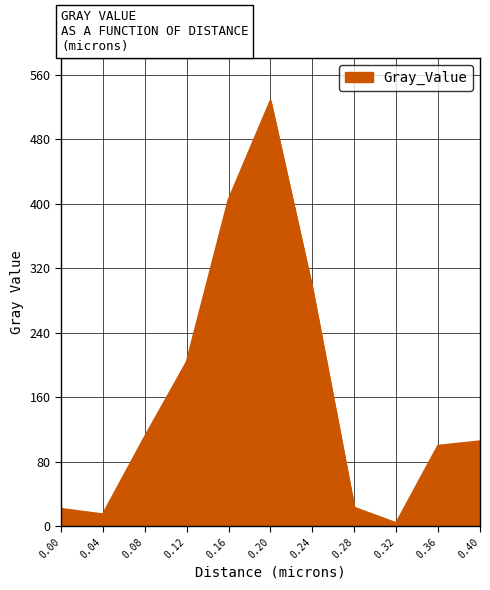

The chart shows a value of 69.6 at 0.12. True or false?

False